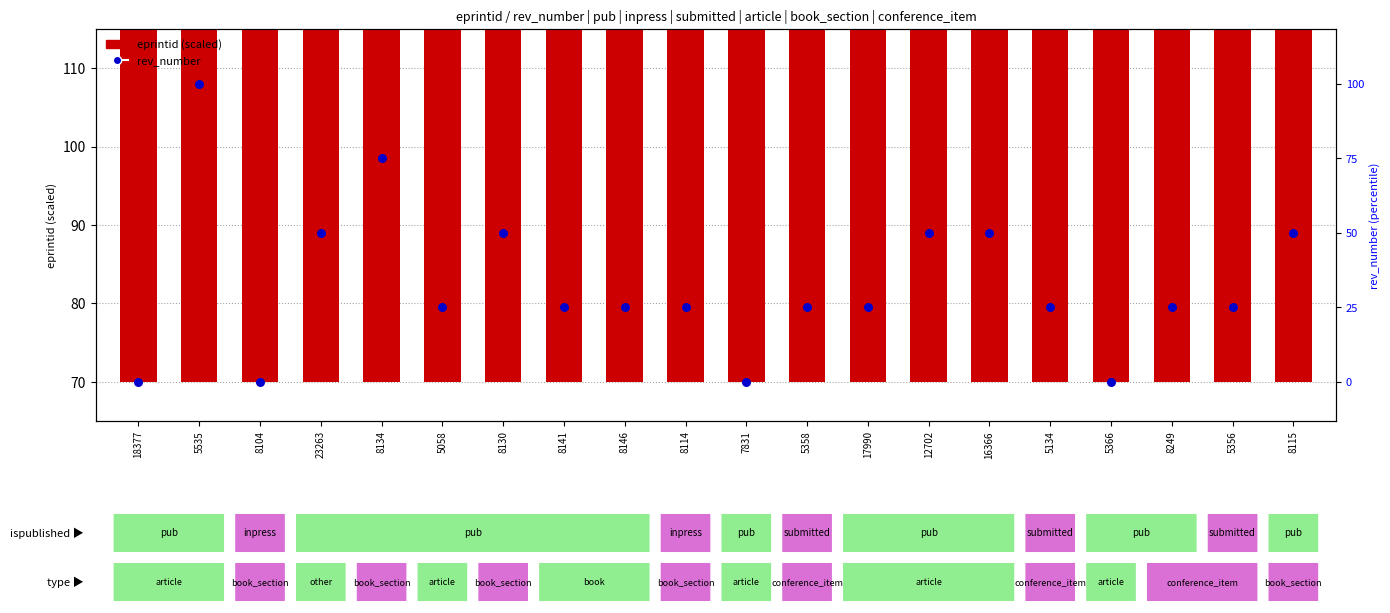

Is the value of eprintid (scaled) at 5058 greater than the value of rev_number at 8130?

No